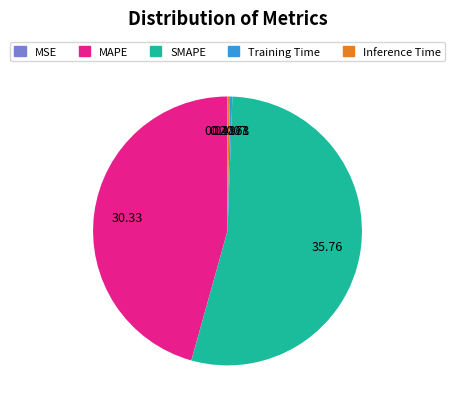

Between MAPE and SMAPE, which is larger?

SMAPE